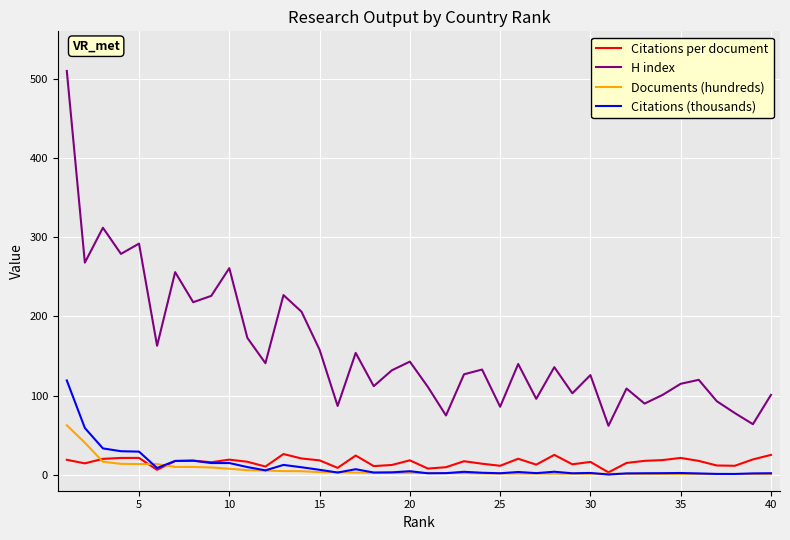

True or false: H index and Documents (hundreds) intersect in this chart.

False